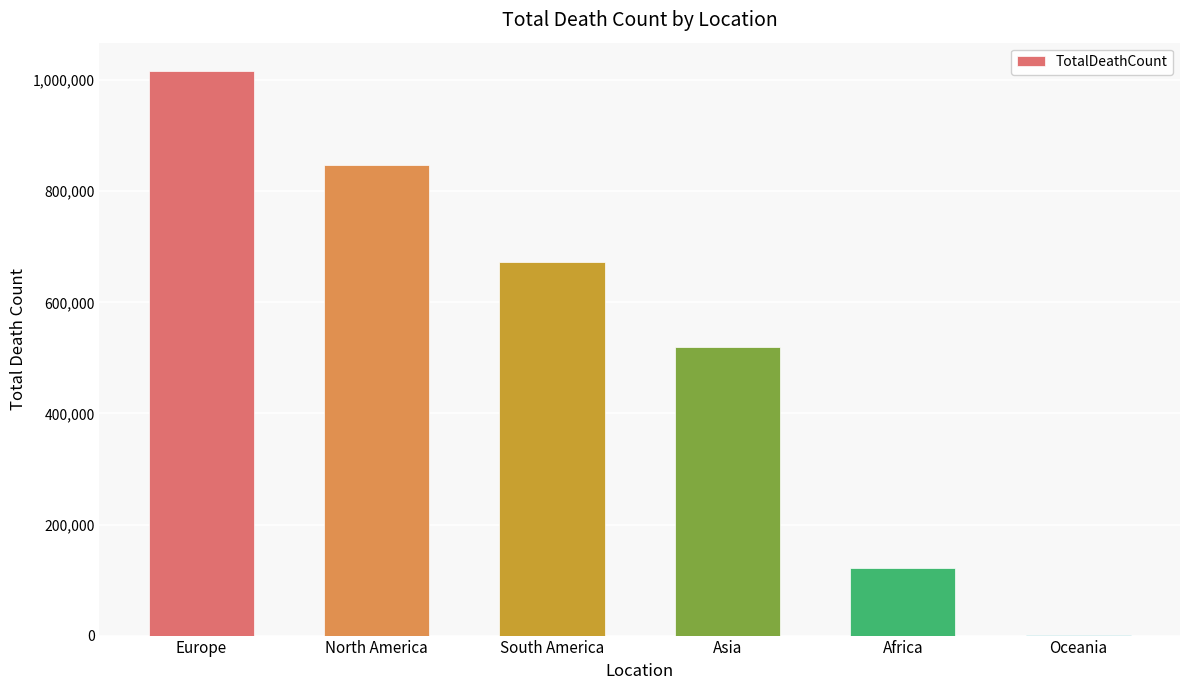

Count the values in the range 121784 to 847942.

4